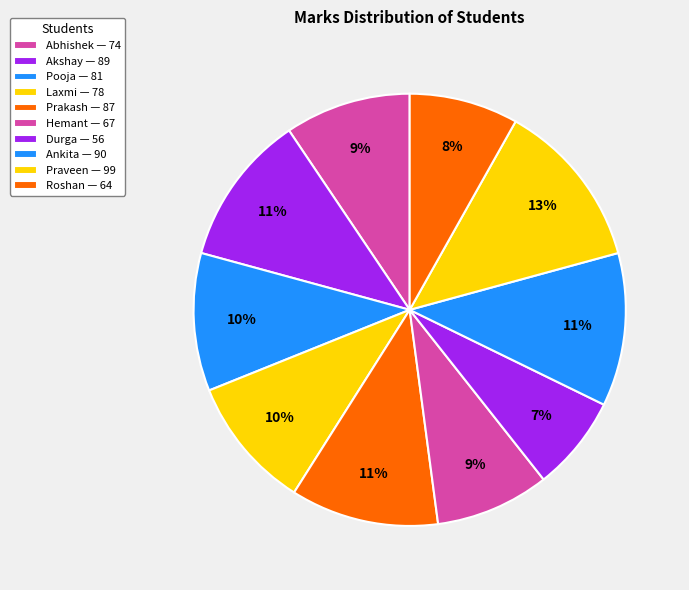

What portion of the pie excludes Akshay?

88.7%